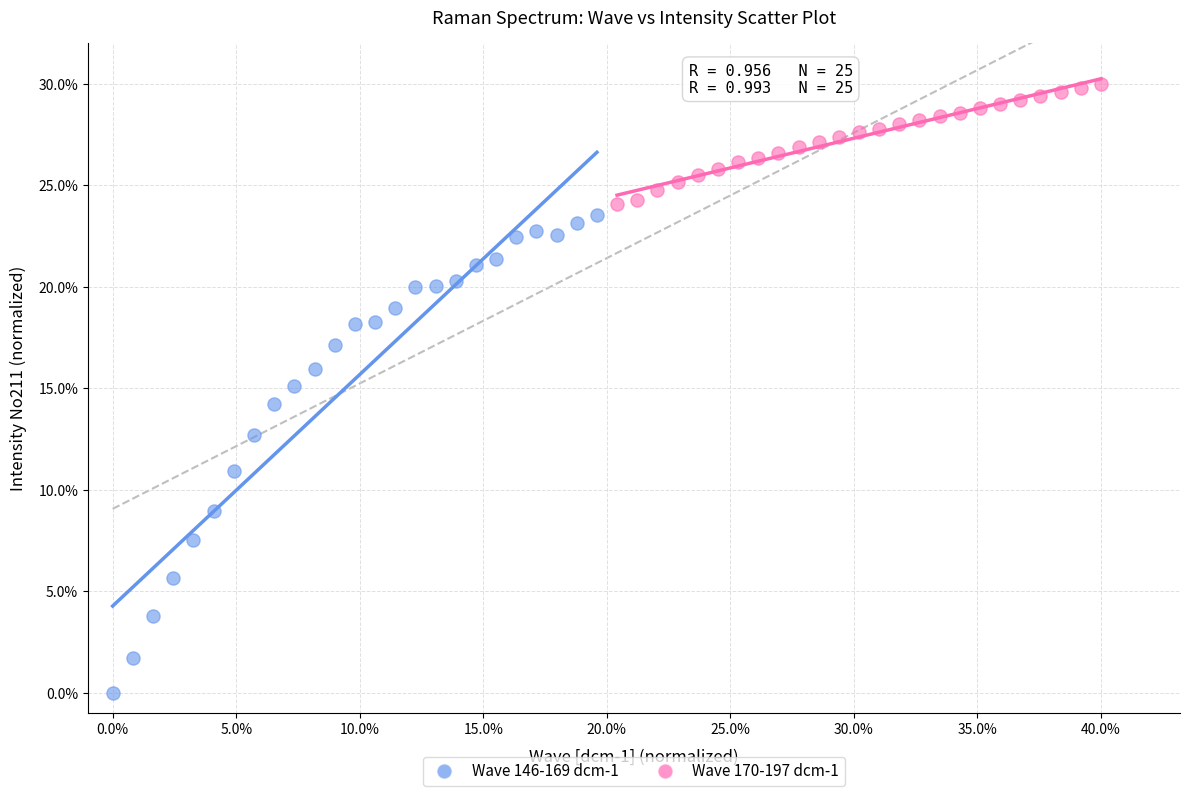

Which series has the largest Y range (max minus min)?

Wave 146-169 dcm-1